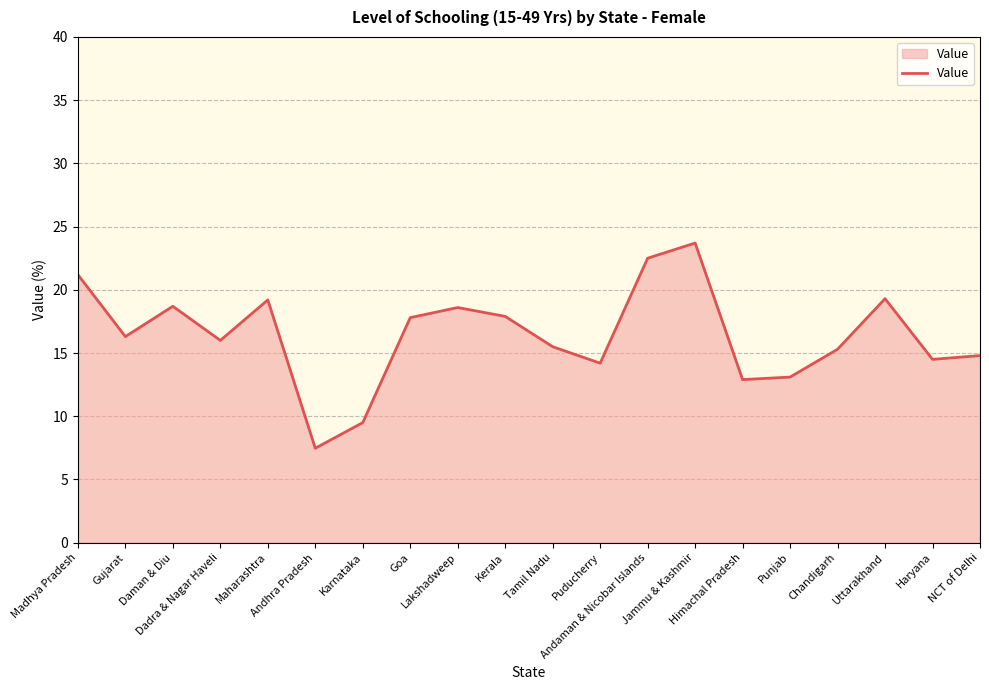

Approximately how many times larger is the value at Daman & Diu compared to Punjab?

1.4